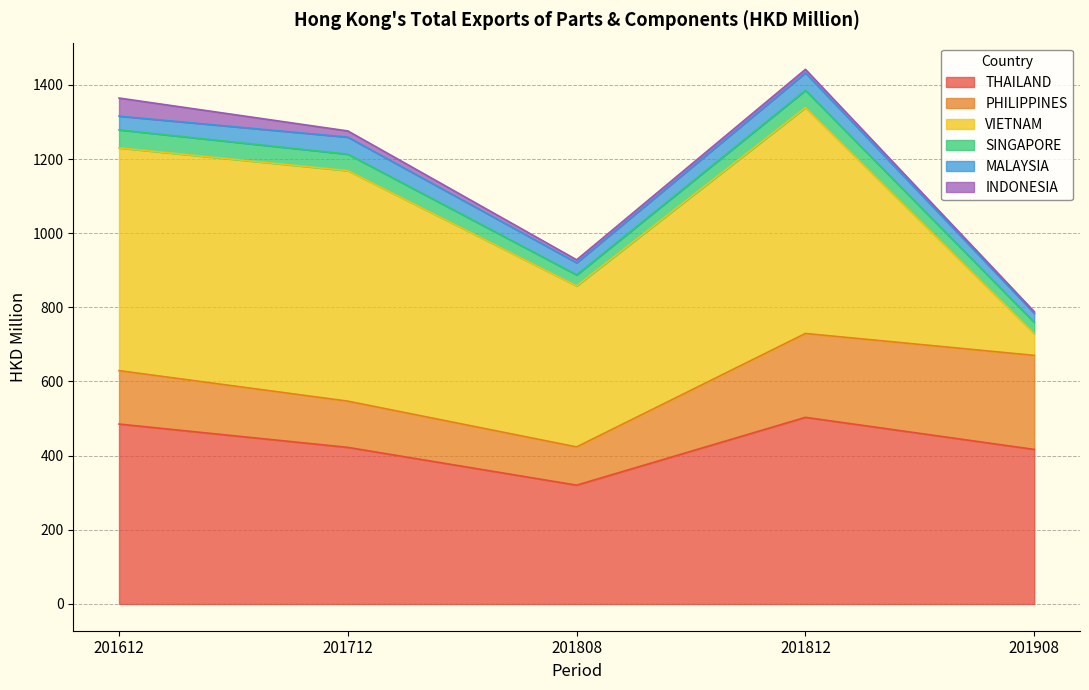

Read the PHILIPPINES value at 201612.

144.1